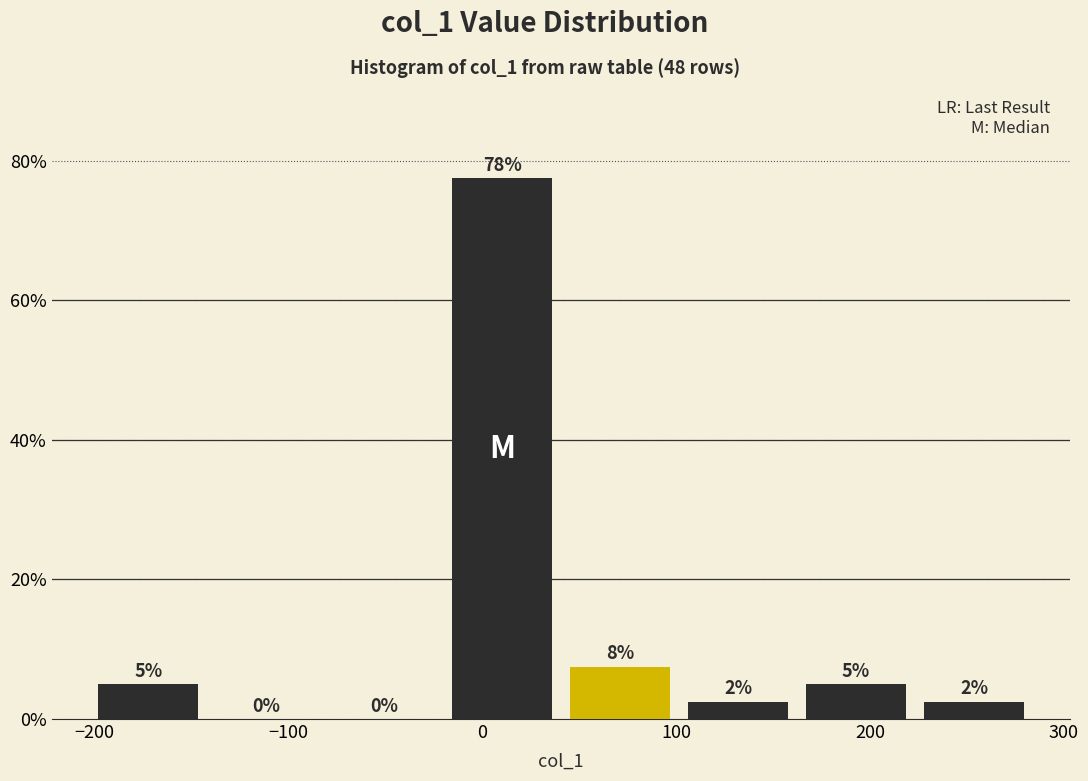

Over which range of the x-axis is the bar tallest?

-20 to 40